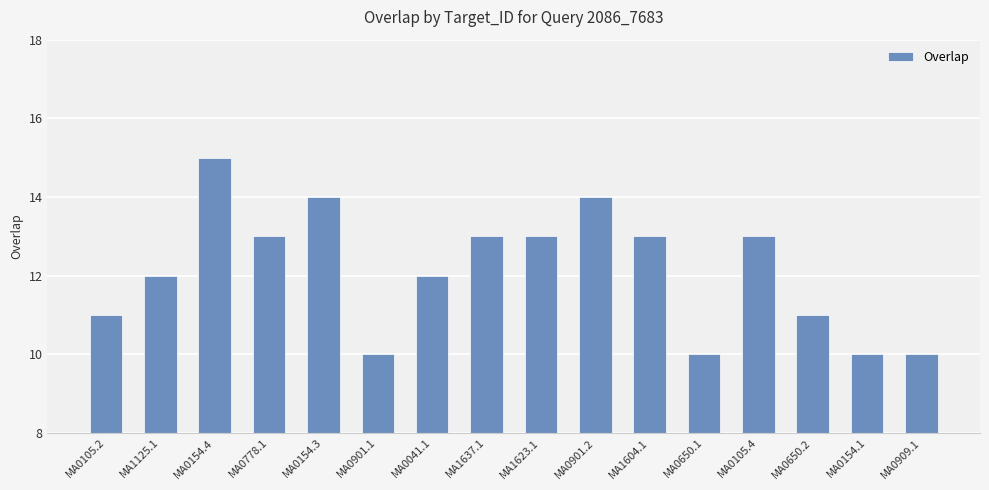

What position from the left is MA1637.1?

8